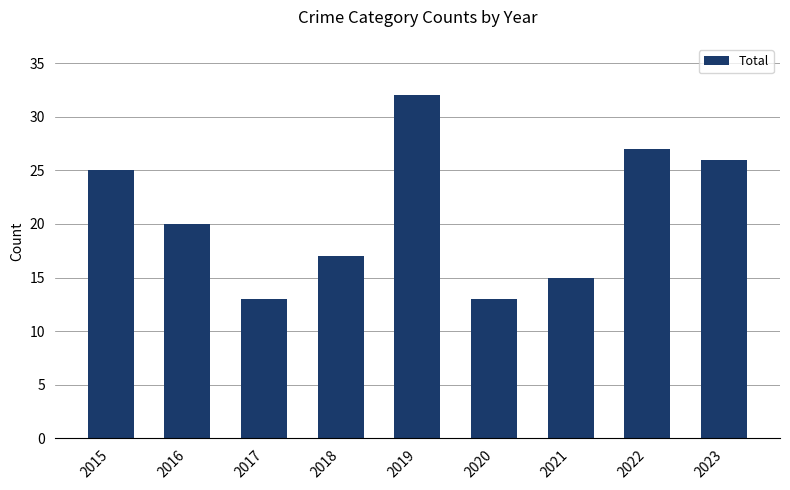

The value at 2017 is 13. True or false?

True